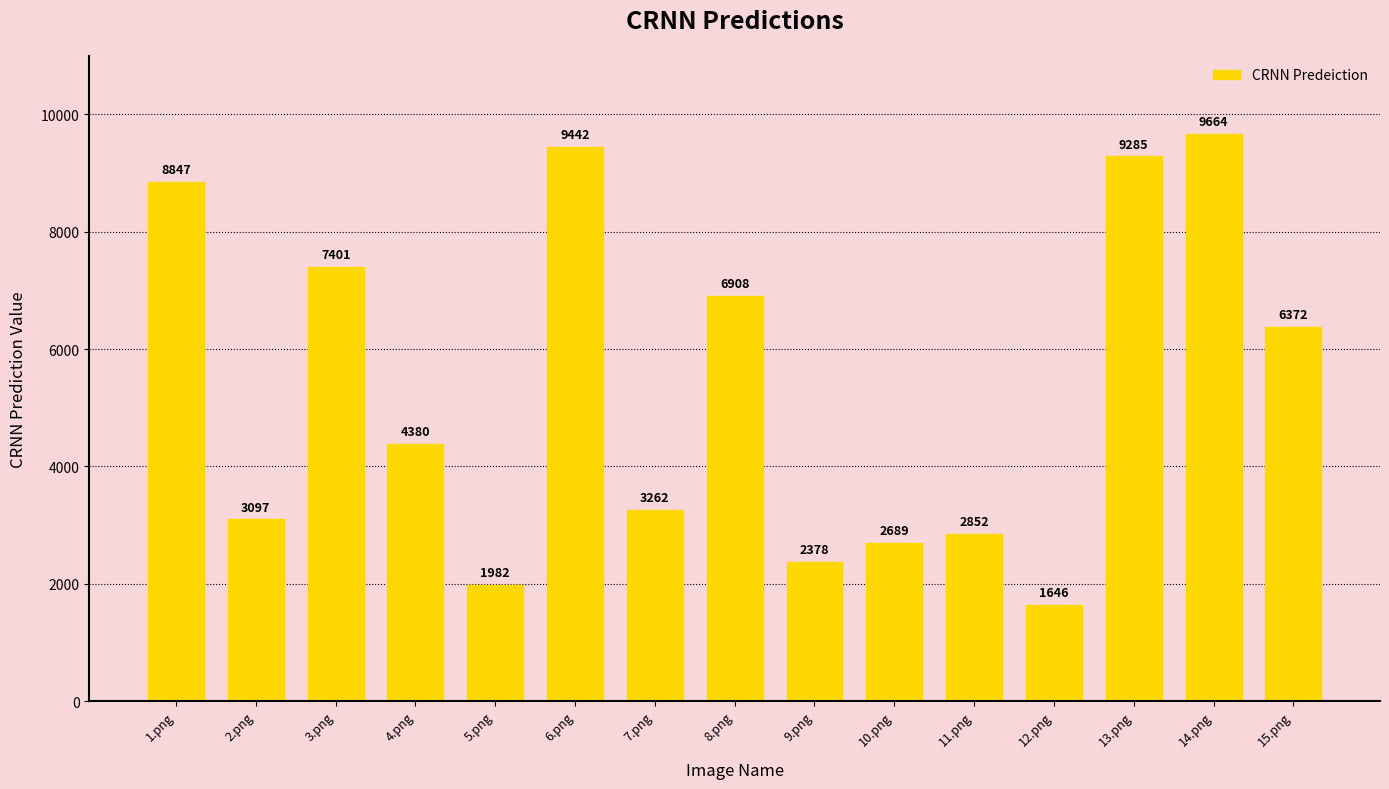

At which category does the chart reach its peak across all series?

14.png